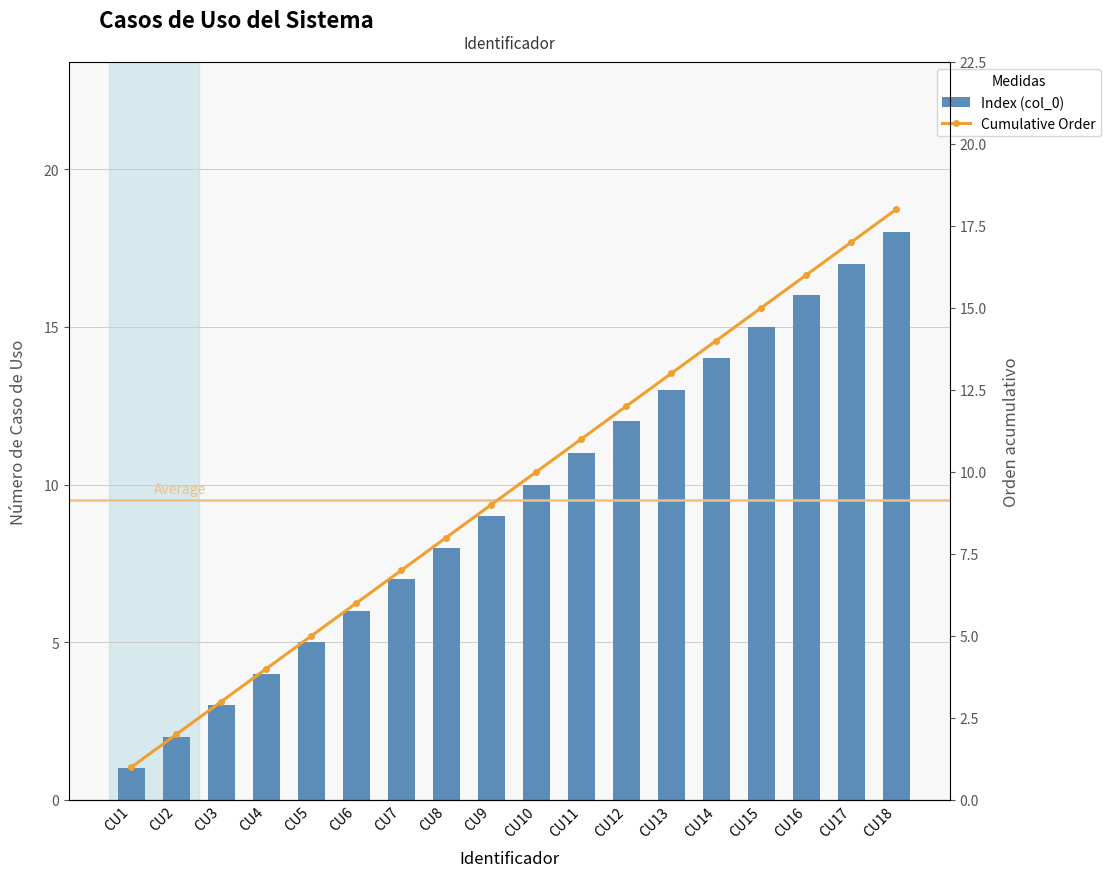

Which series has the largest total across all categories?

Index (col_0)